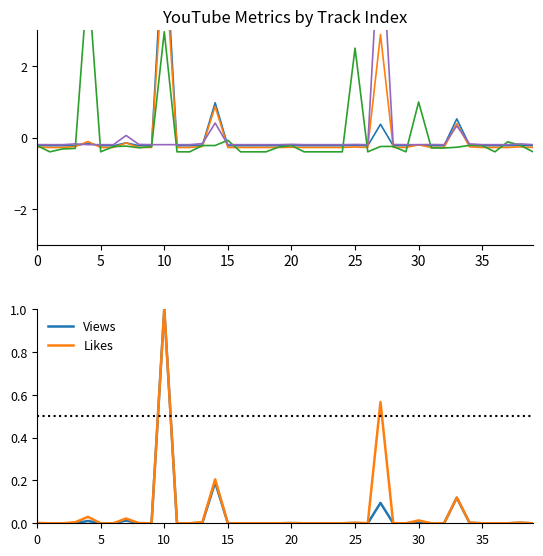

The Views (norm) series shows 0.0 at 20. True or false?

True